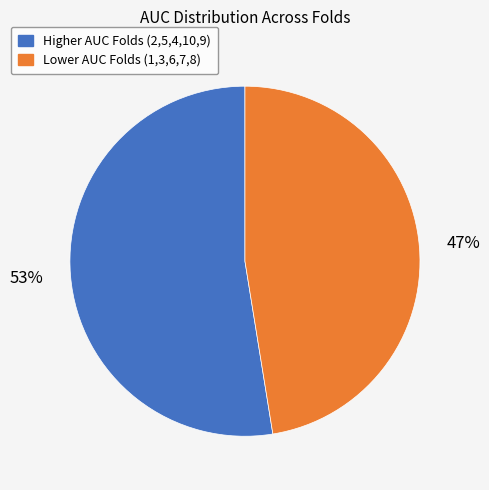

How many segments does this pie chart have?

2